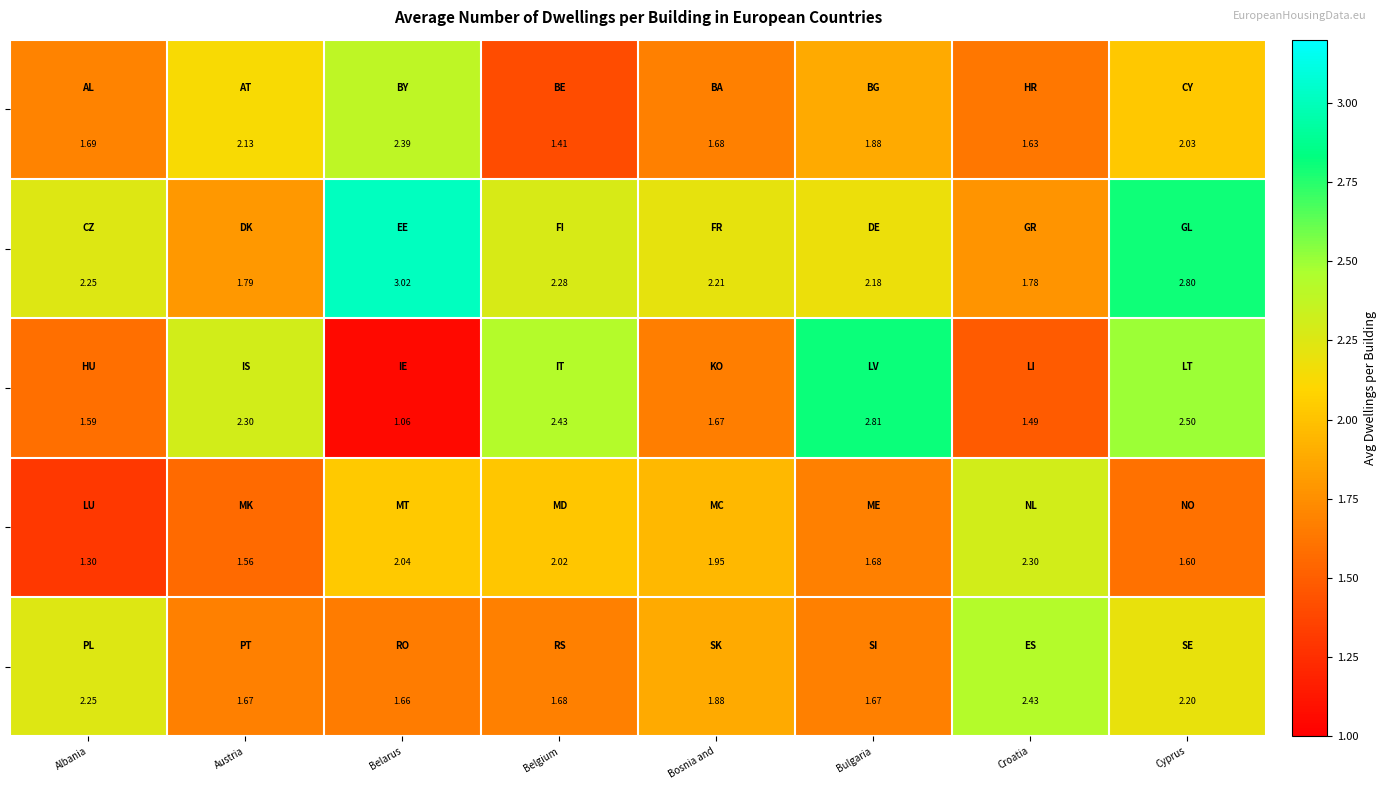

What is the total value across all series at Croatia?

9.6